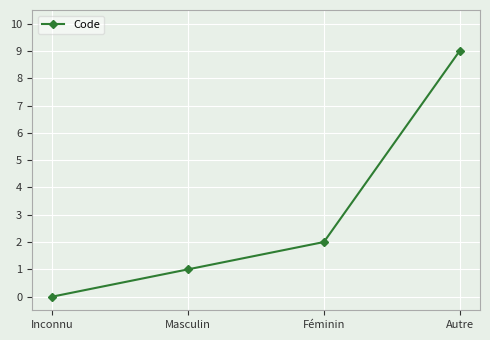

What position from the right is Féminin?

2